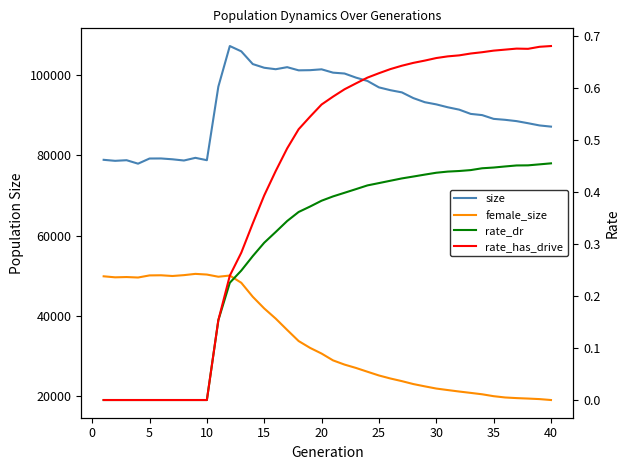

The value of female_size at 11 is 33285.1. True or false?

False